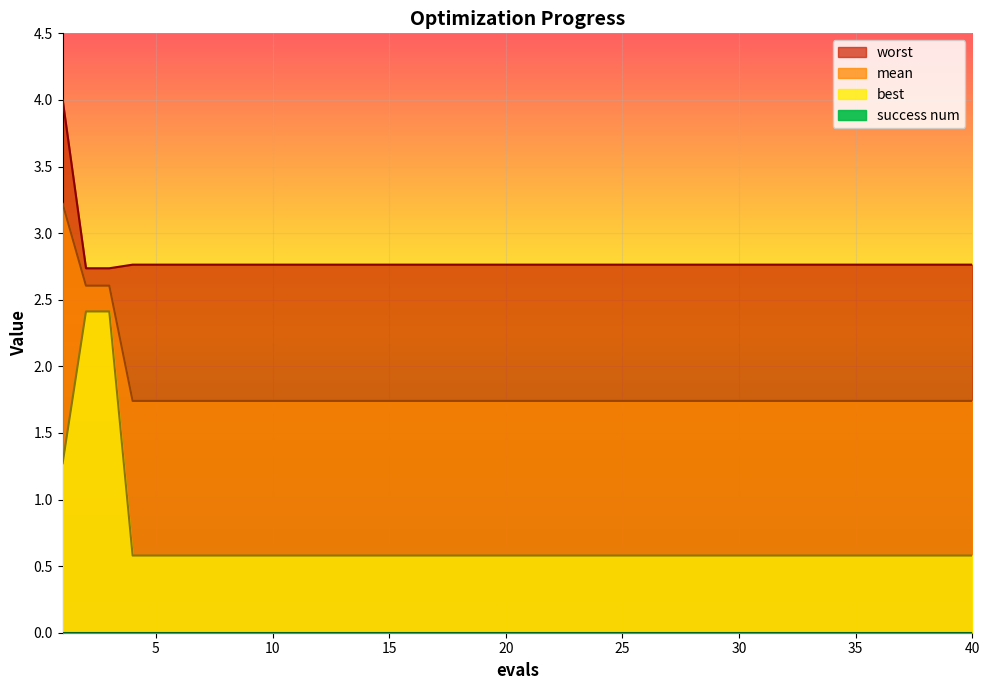

Where is best nearest to the value 1?

1